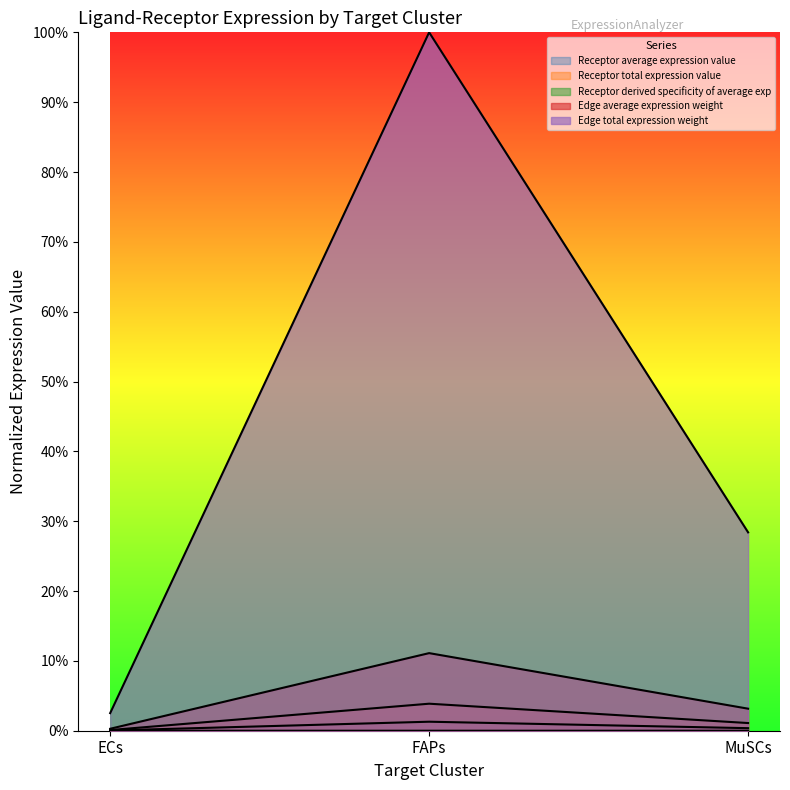

List the labels in order of Receptor total expression value value, largest first.

FAPs, MuSCs, ECs